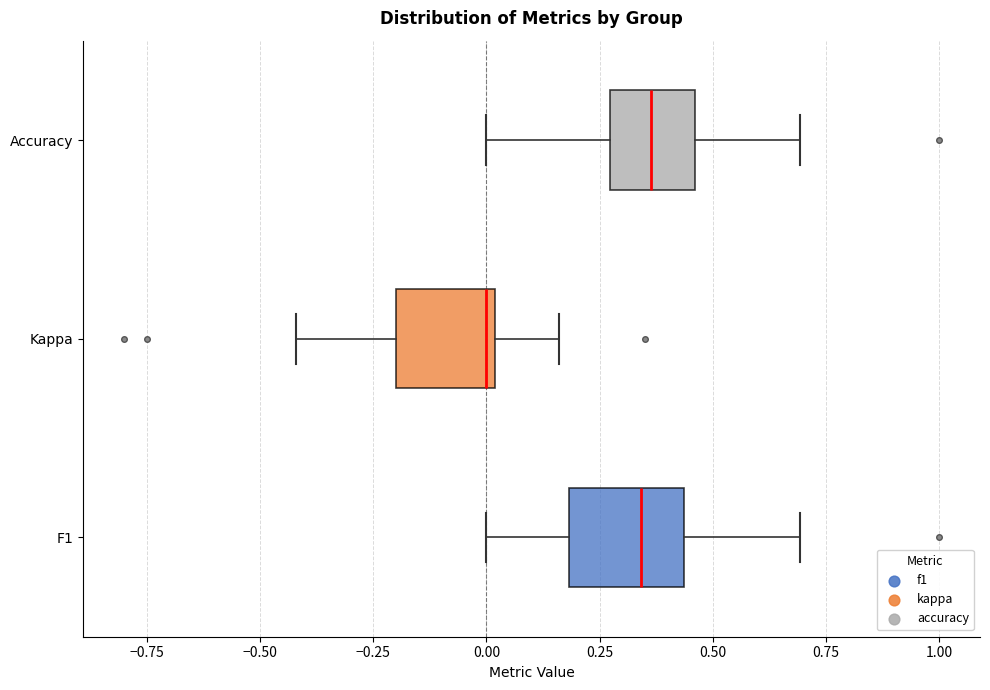

Reading bottom to top, transcribe this box plot: for each box, give where its median line is, the range the box spans, and where its two whiskers end, as read against the x-axis. The values are not printed on the chart, so give them approximately, as read against the axis.

F1: median 0.35, box 0.20 to 0.45, whiskers 0.00 to 0.70
Kappa: median 0.00 (just left of the box's right edge), box -0.20 to 0.00, whiskers -0.40 to 0.15
Accuracy: median 0.35, box 0.25 to 0.45, whiskers 0.00 to 0.70